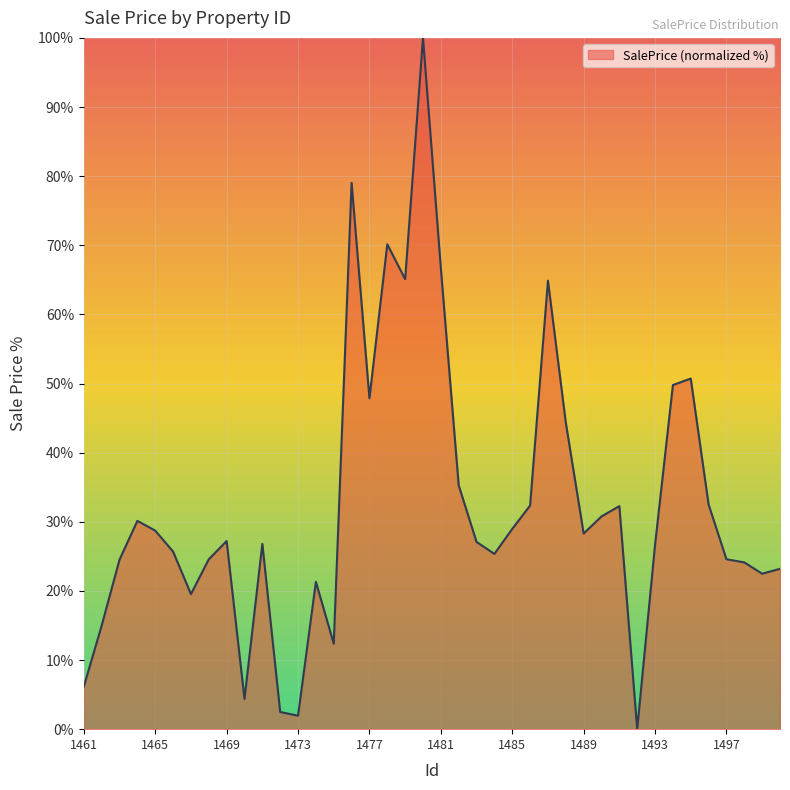

What is the difference between the maximum and minimum values?

100.0